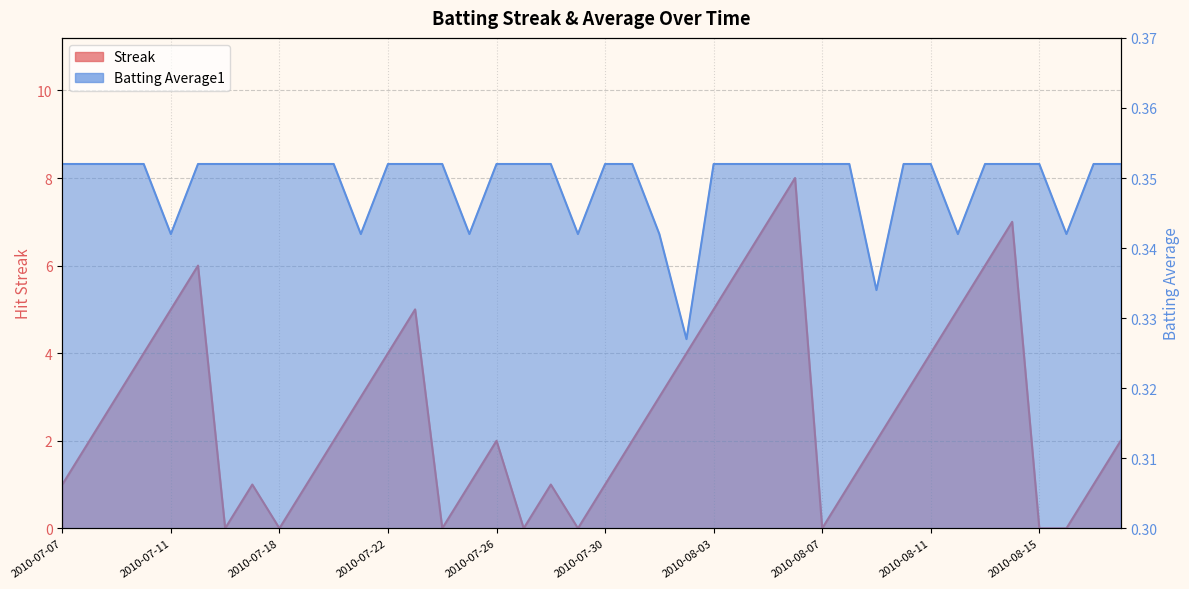

Reading right to left, extract all data points from this chart.

Streak: 2010-08-18=2.0	2010-08-17=1.0	2010-08-16=0.0	2010-08-15=0.0	2010-08-14=7.0	2010-08-13=6.0	2010-08-12=5.0	2010-08-11=4.0	2010-08-10=3.0	2010-08-09=2.0	2010-08-08=1.0	2010-08-07=0.0	2010-08-06=8.0	2010-08-05=7.0	2010-08-04=6.0	2010-08-03=5.0	2010-08-02=4.0	2010-08-01=3.0	2010-07-31=2.0	2010-07-30=1.0	2010-07-29=0.0	2010-07-28=1.0	2010-07-27=0.0	2010-07-26=2.0	2010-07-25=1.0	2010-07-24=0.0	2010-07-23=5.0	2010-07-22=4.0	2010-07-21=3.0	2010-07-20=2.0	2010-07-19=1.0	2010-07-18=0.0	2010-07-17=1.0	2010-07-16=0.0	2010-07-15=6.0	2010-07-11=5.0	2010-07-10=4.0	2010-07-09=3.0	2010-07-08=2.0	2010-07-07=1.0
Batting Average1: 2010-08-18=0.4	2010-08-17=0.4	2010-08-16=0.3	2010-08-15=0.4	2010-08-14=0.4	2010-08-13=0.4	2010-08-12=0.3	2010-08-11=0.4	2010-08-10=0.4	2010-08-09=0.3	2010-08-08=0.4	2010-08-07=0.4	2010-08-06=0.4	2010-08-05=0.4	2010-08-04=0.4	2010-08-03=0.4	2010-08-02=0.3	2010-08-01=0.3	2010-07-31=0.4	2010-07-30=0.4	2010-07-29=0.3	2010-07-28=0.4	2010-07-27=0.4	2010-07-26=0.4	2010-07-25=0.3	2010-07-24=0.4	2010-07-23=0.4	2010-07-22=0.4	2010-07-21=0.3	2010-07-20=0.4	2010-07-19=0.4	2010-07-18=0.4	2010-07-17=0.4	2010-07-16=0.4	2010-07-15=0.4	2010-07-11=0.3	2010-07-10=0.4	2010-07-09=0.4	2010-07-08=0.4	2010-07-07=0.4